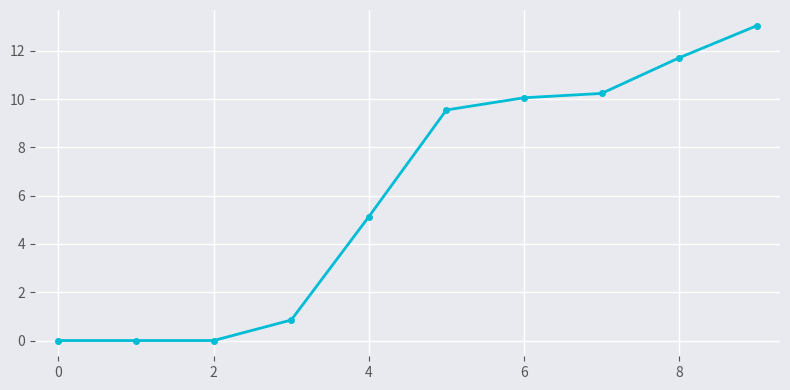

What is the maximum value shown in the chart?

13.0